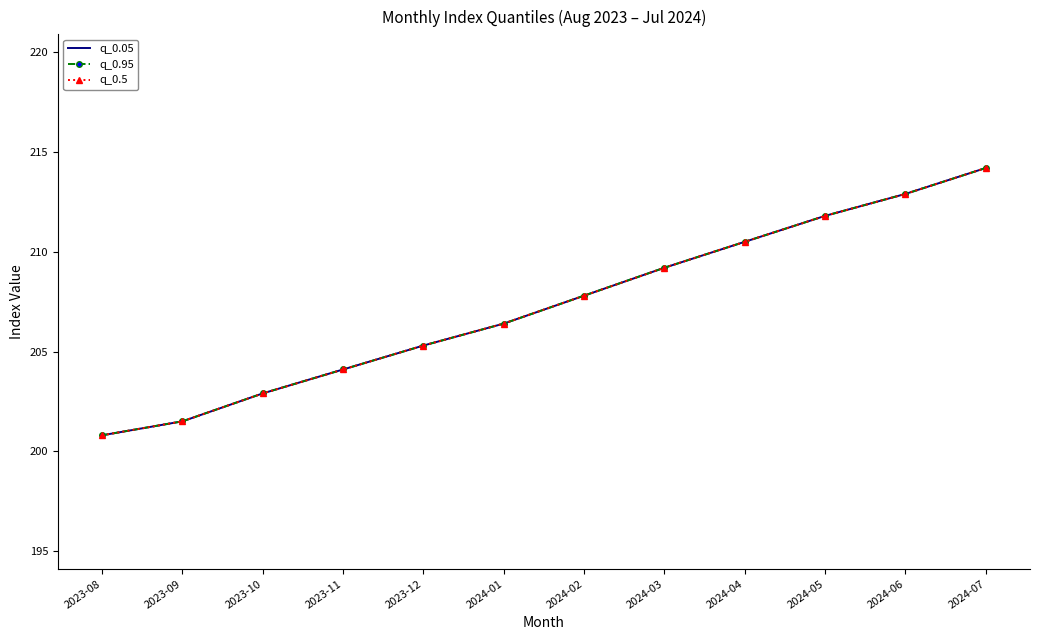

Which category has the highest value across all series?

2024-07